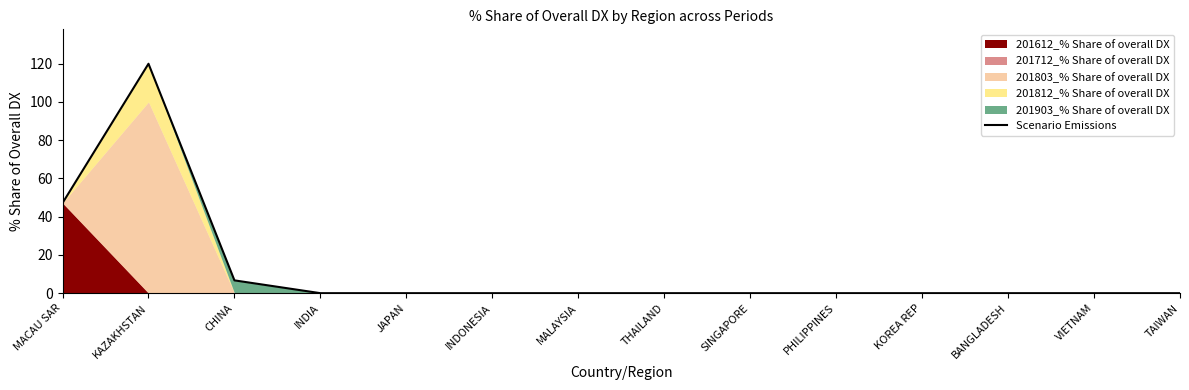

Reading left to right, what are all the values shown in this chart?

MACAU SAR=47.1	KAZAKHSTAN=119.9	CHINA=6.7	INDIA=0.0	JAPAN=0.0	INDONESIA=0.0	MALAYSIA=0.0	THAILAND=0.0	SINGAPORE=0.0	PHILIPPINES=0.0	KOREA REP=0.0	BANGLADESH=0.0	VIETNAM=0.0	TAIWAN=0.0